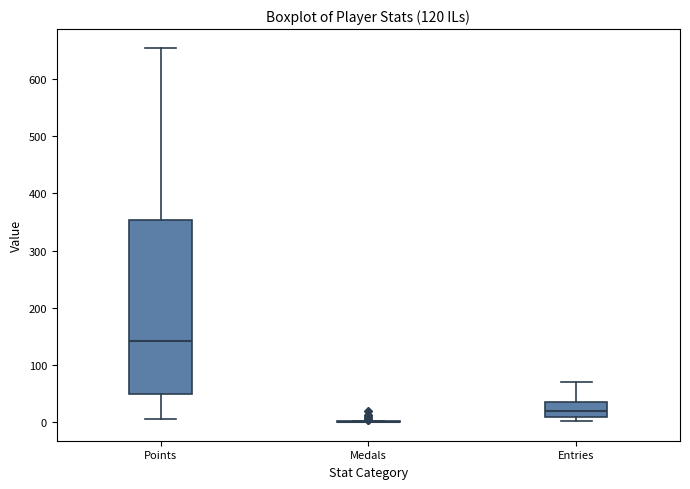

Where does the upper whisker of the box for Entries end on the y-axis? The values are not printed on the chart, so give them approximately, as read against the axis.

70